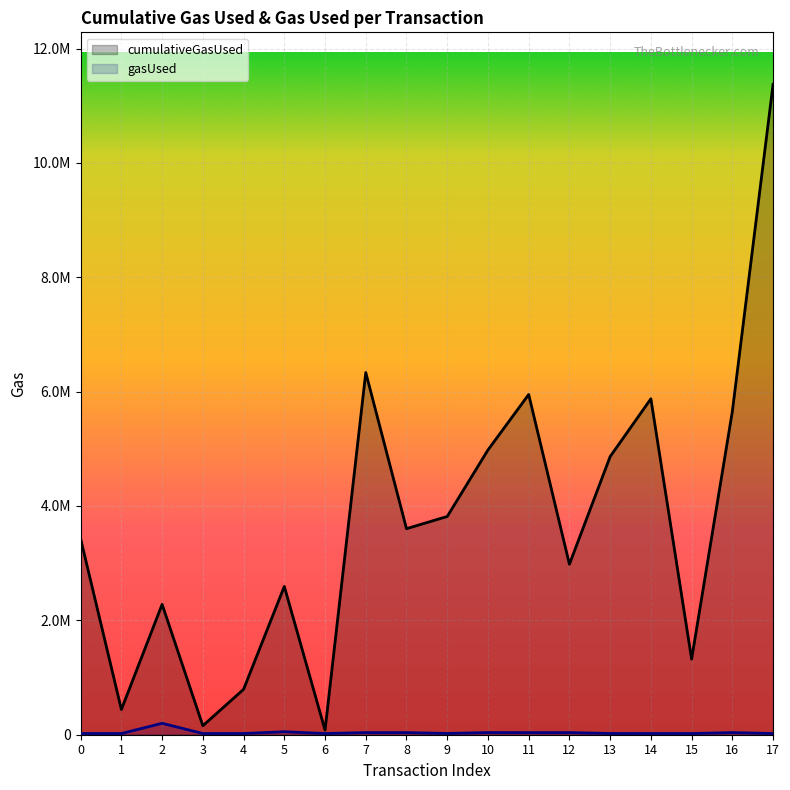

Between 1 and 7, which series saw the biggest shift?

cumulativeGasUsed